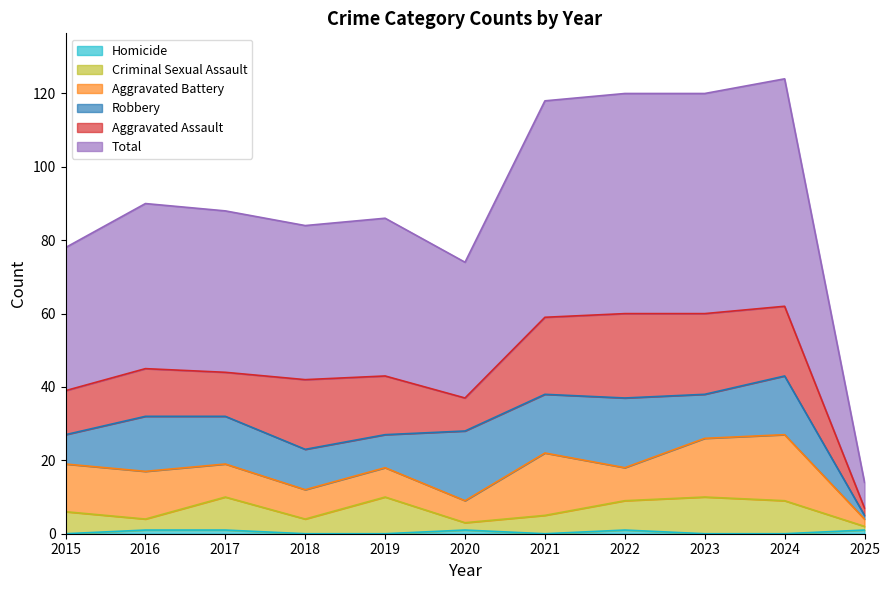

True or false: Total and Homicide intersect in this chart.

False